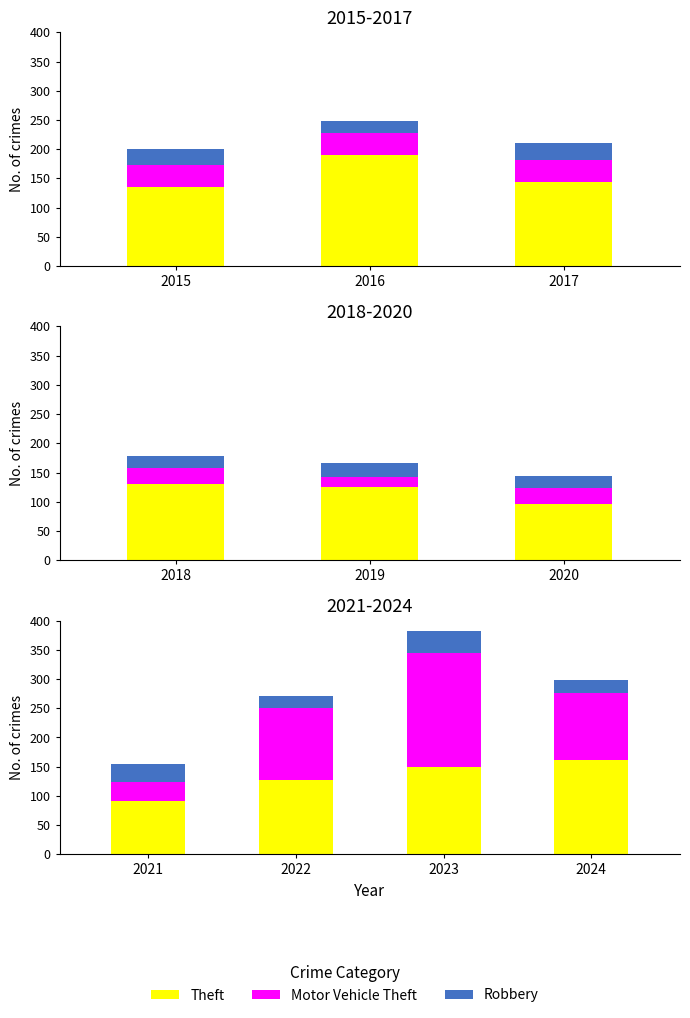

Which series changed the most between 2023 and 2024?

Motor Vehicle Theft